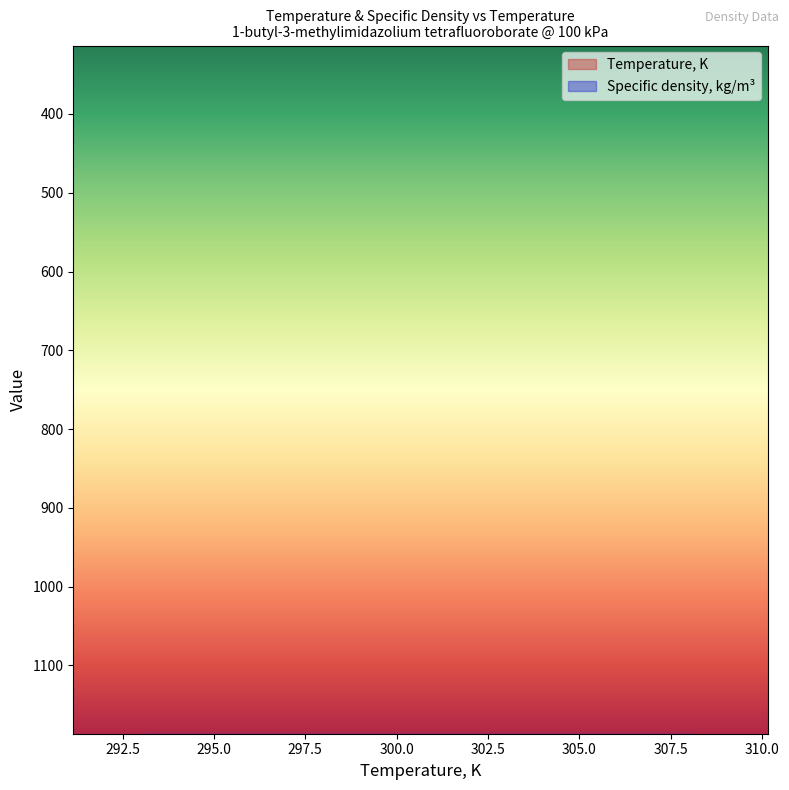

Is the value of Temperature, K at 308.15 greater than the value of Specific density, kg/m3 at 298.15?

No